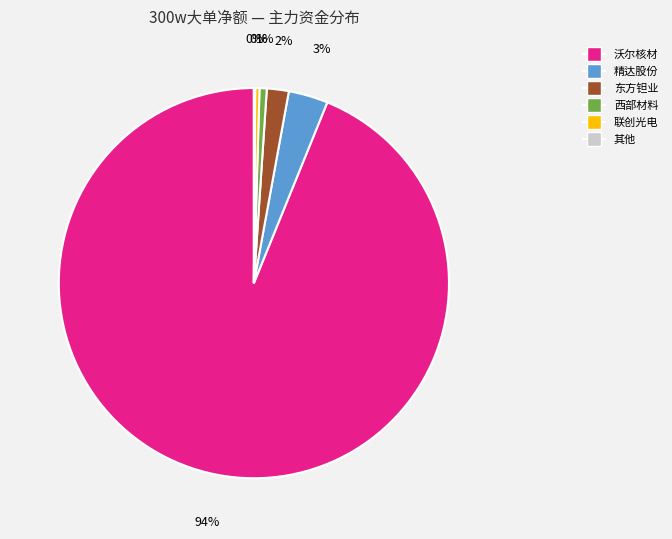

Is there a majority slice in this chart?

Yes